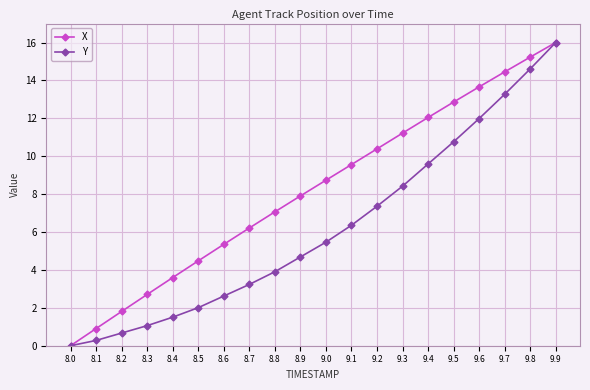

At which label does X first exceed 8?

9.0